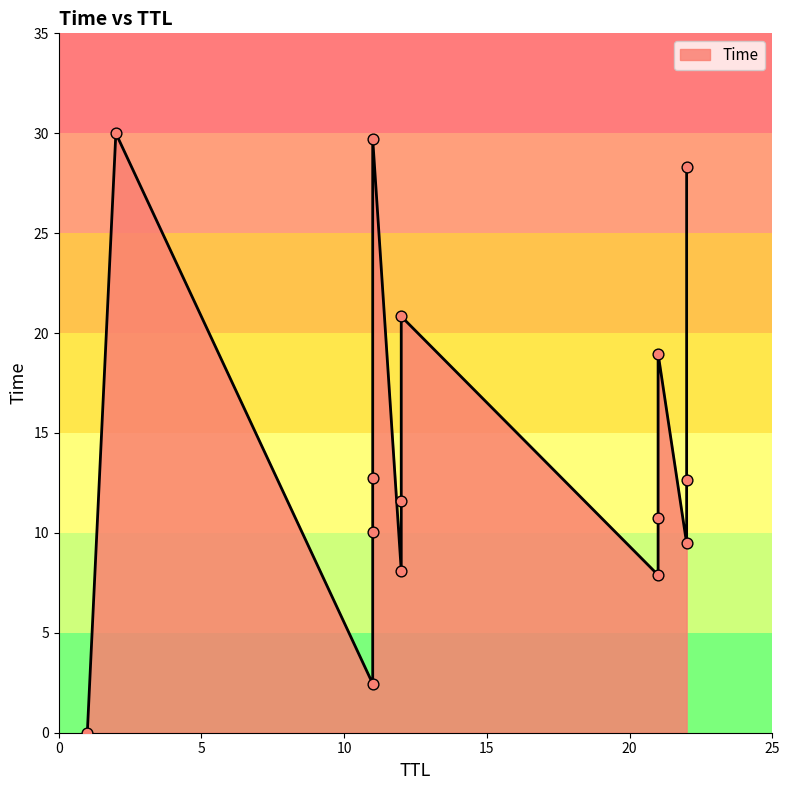

What is the ratio of the value at 11 to the value at 21?

1.6